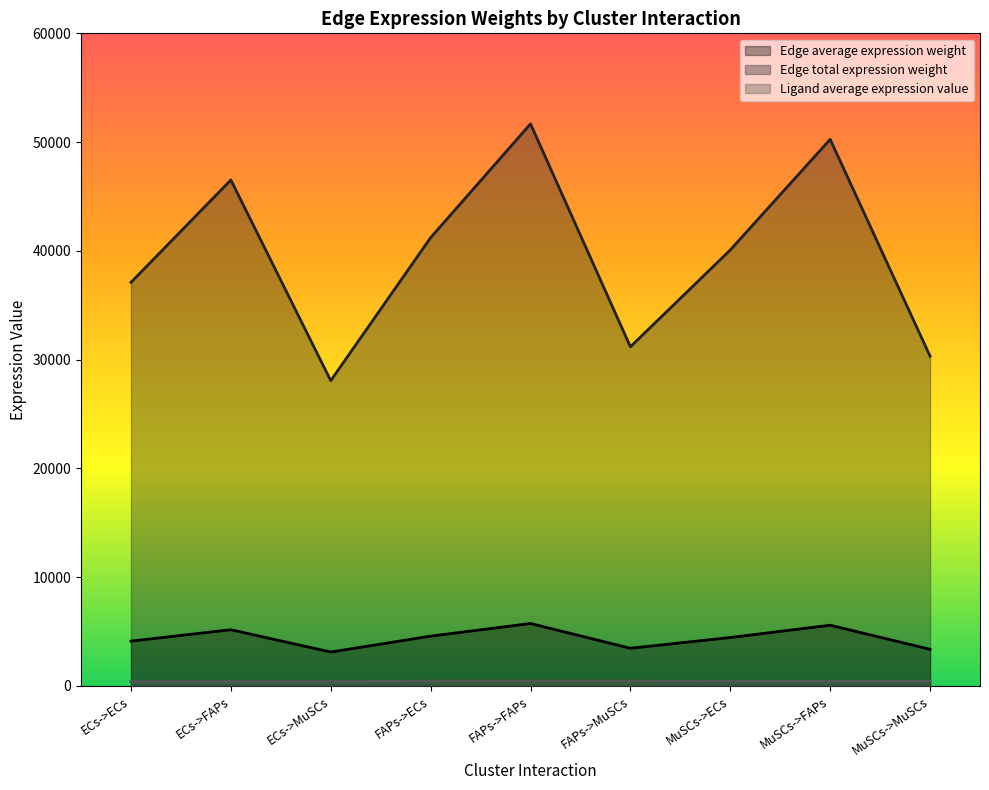

How many lines are shown in the chart?

3